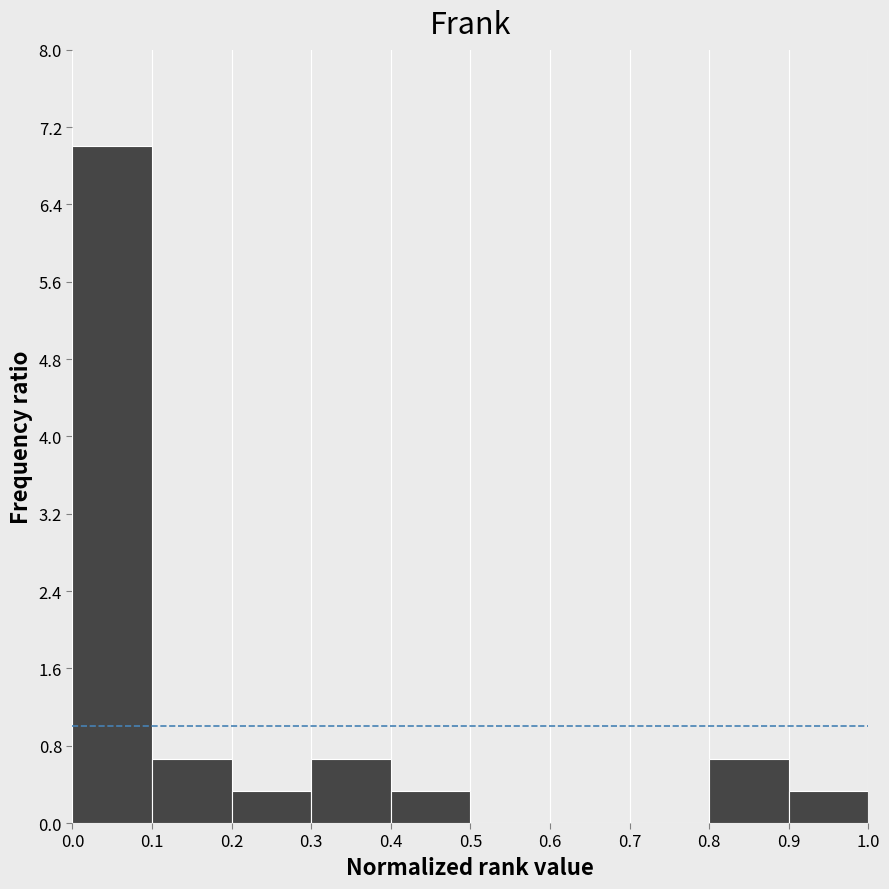

How tall is the bar that spans 0.3 to 0.4 on the x-axis? The values are not printed on the chart, so give them approximately, as read against the axis.

0.7